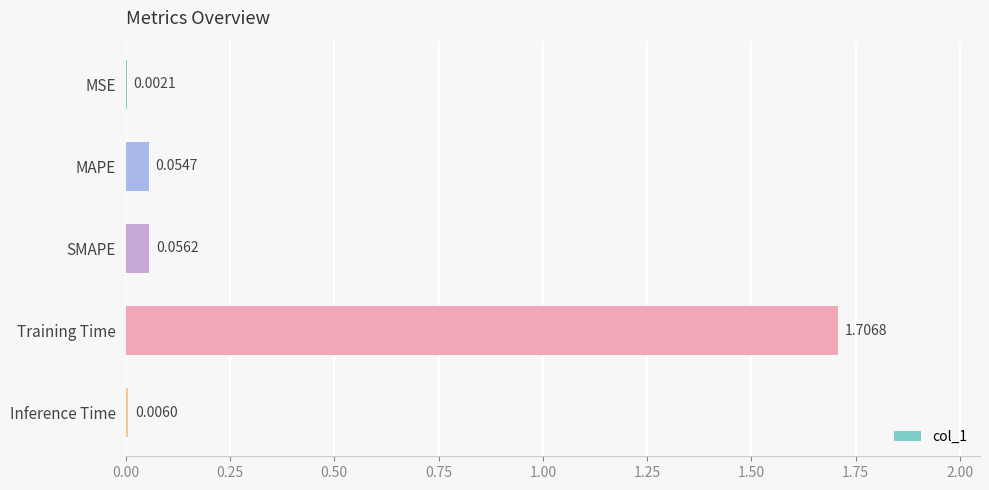

Which category has the highest value across all series?

Training Time